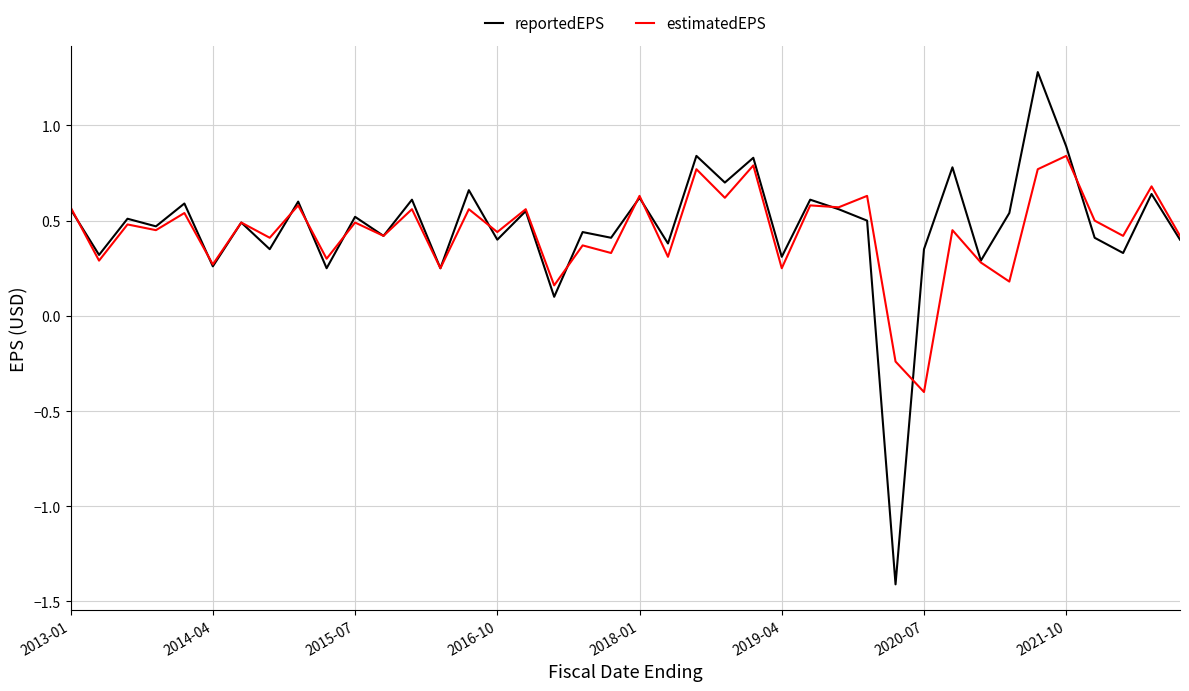

List the series in order of their peak value, lowest first.

estimatedEPS, reportedEPS